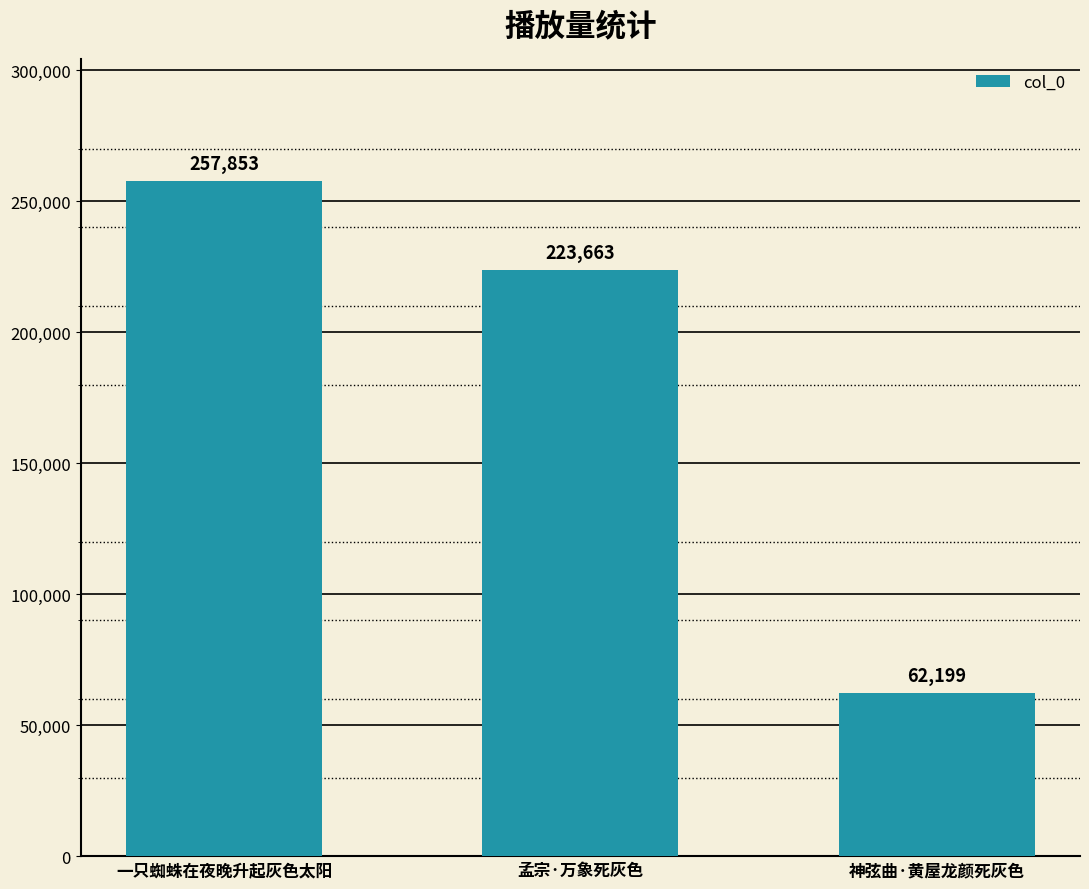

List the labels in order of value, largest first.

一只蜘蛛在夜晚升起灰色太阳, 孟宗·万象死灰色, 神弦曲·黄屋龙颜死灰色